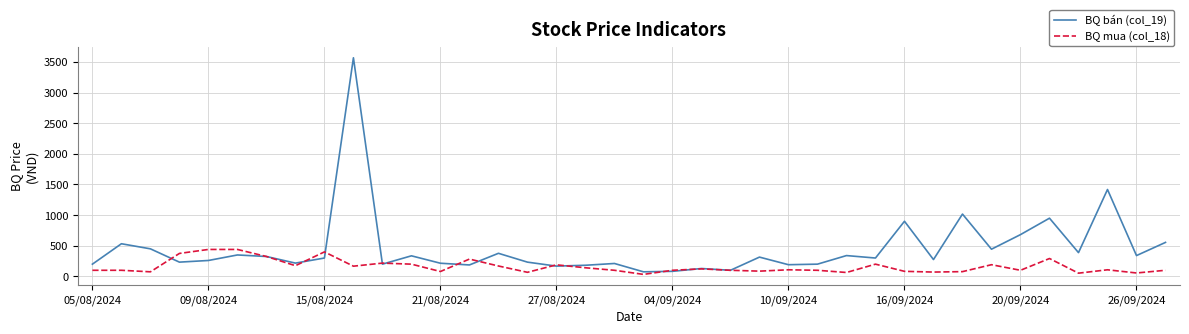

Which series has the largest total across all categories?

BQ bán (col_19)